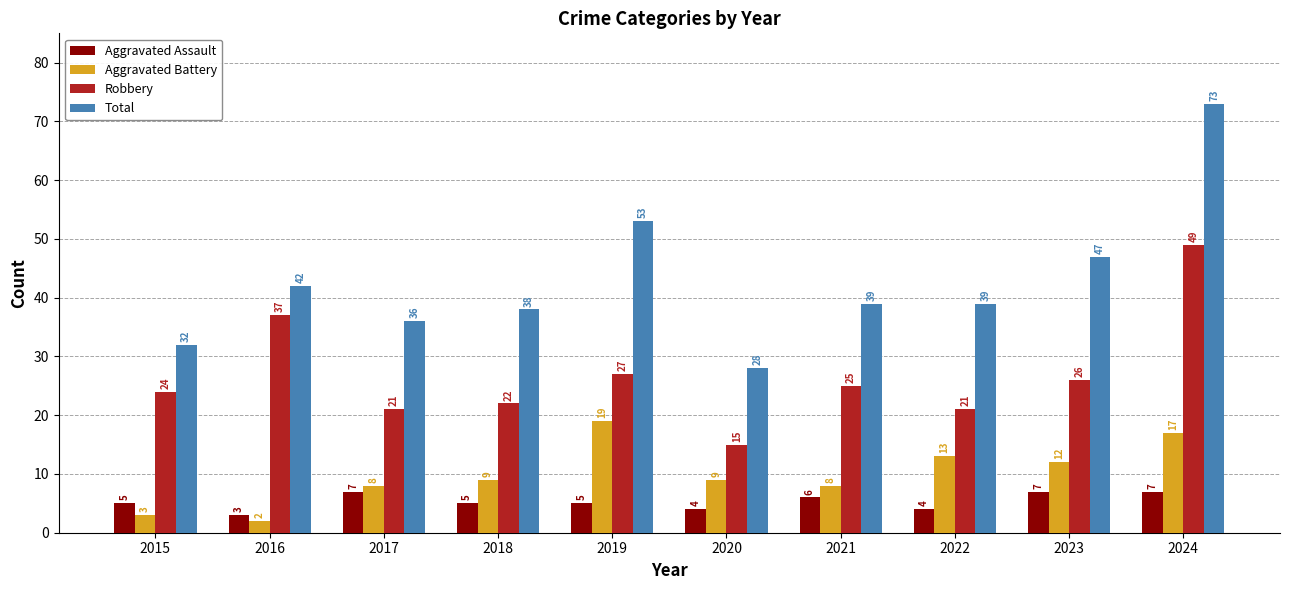

How many bars are there in total?

40